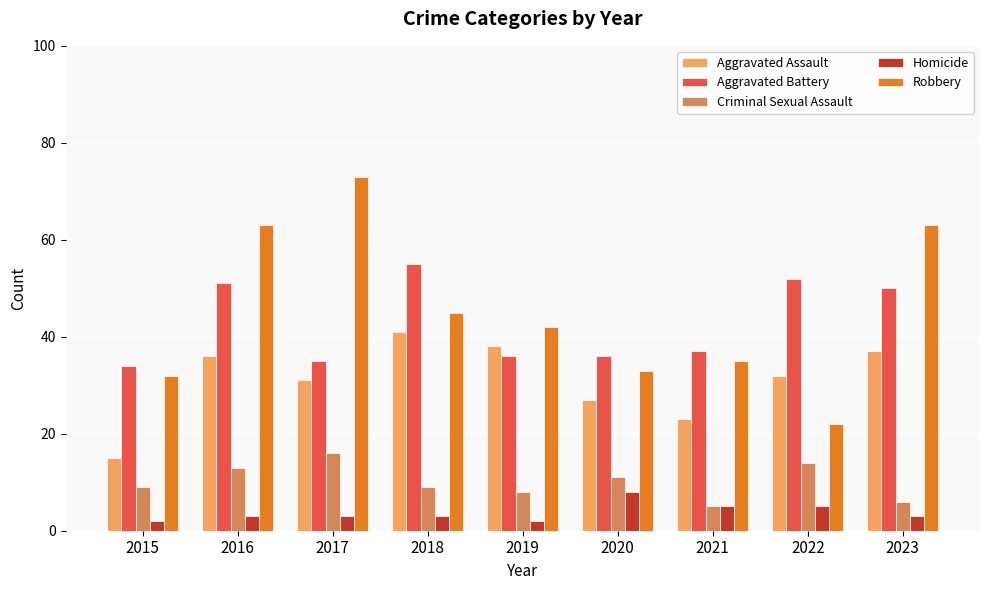

What is the difference between the maximum and minimum values in the Aggravated Assault series?

26